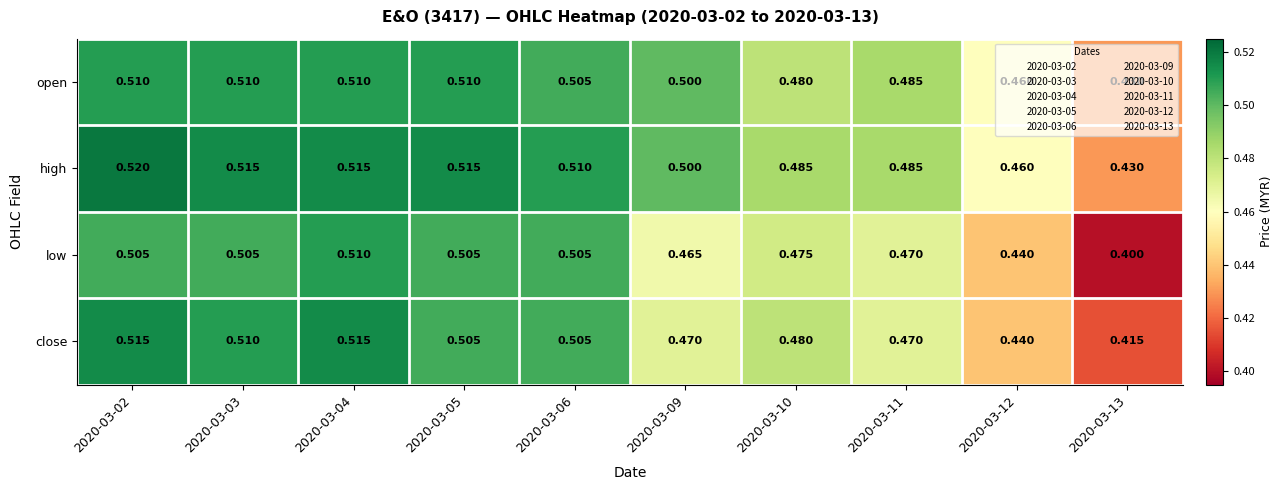

List the series in order of their overall mean, lowest first.

low, close, open, high